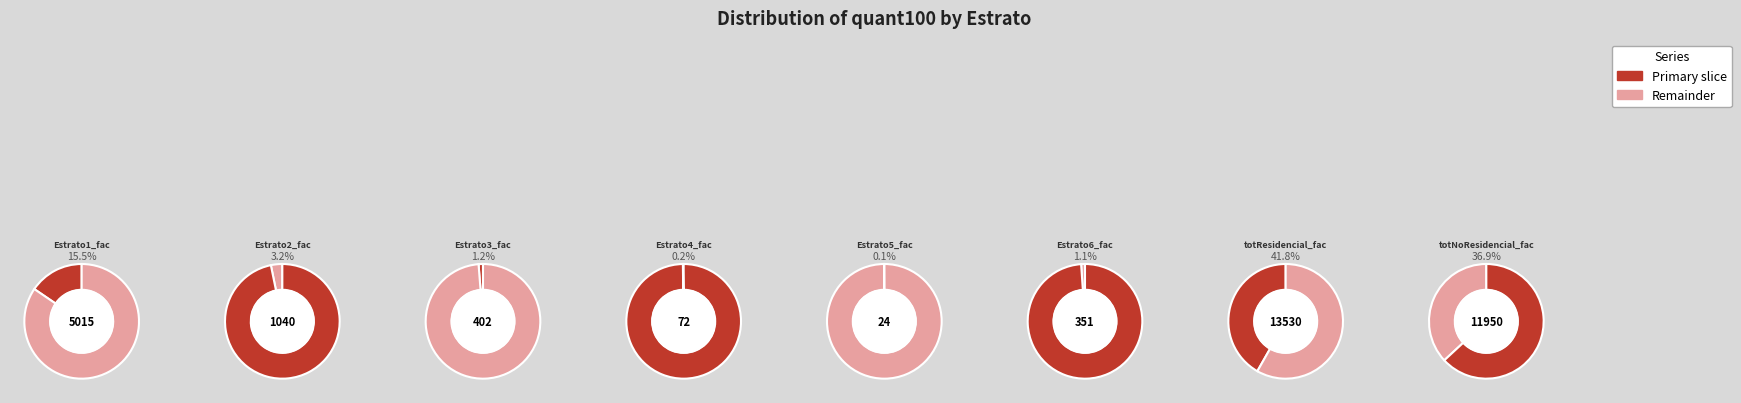

True or false: Estrato4_fac accounts for 8% of the total.

False